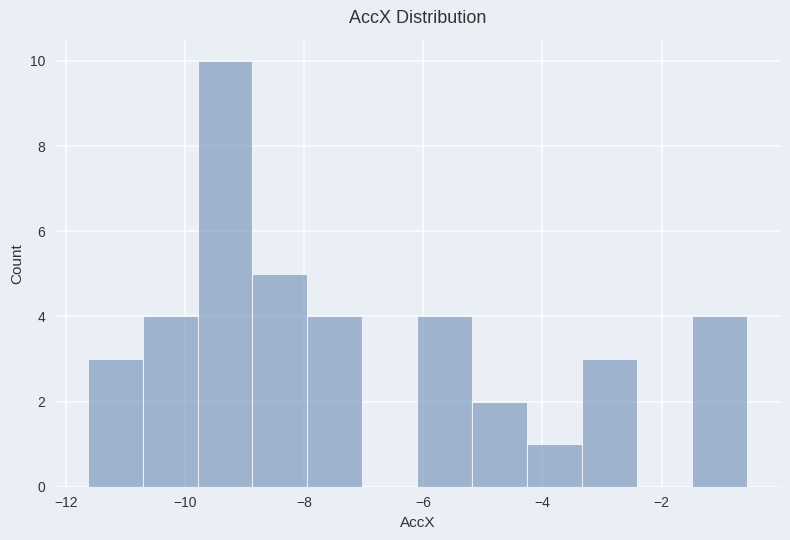

How tall is the bar that spans -9.8 to -8.8 on the x-axis? Neither the bar edges nor the heights are printed on the chart, so give them approximately, as read against the axes.

10